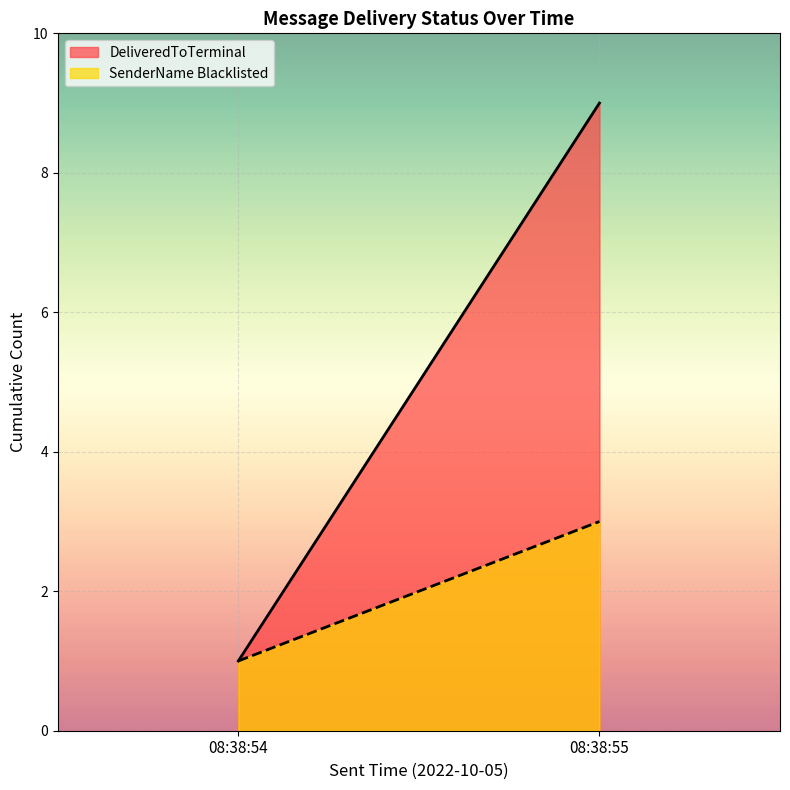

Is it true that DeliveredToTerminal equals 5 at 08:38:55?

False